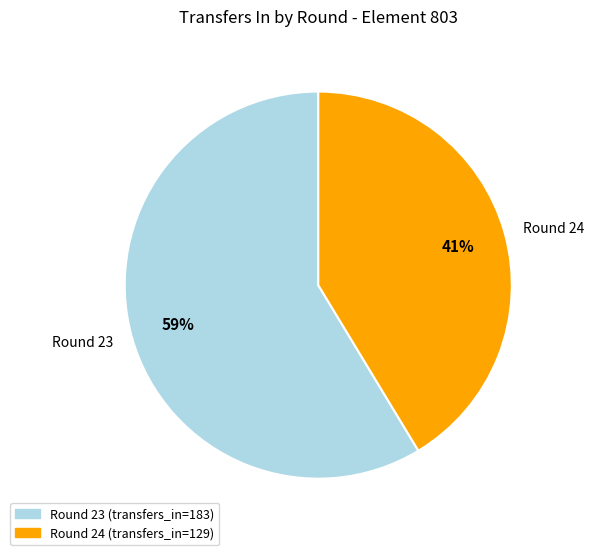

What is the largest slice in the pie chart?

Round 23